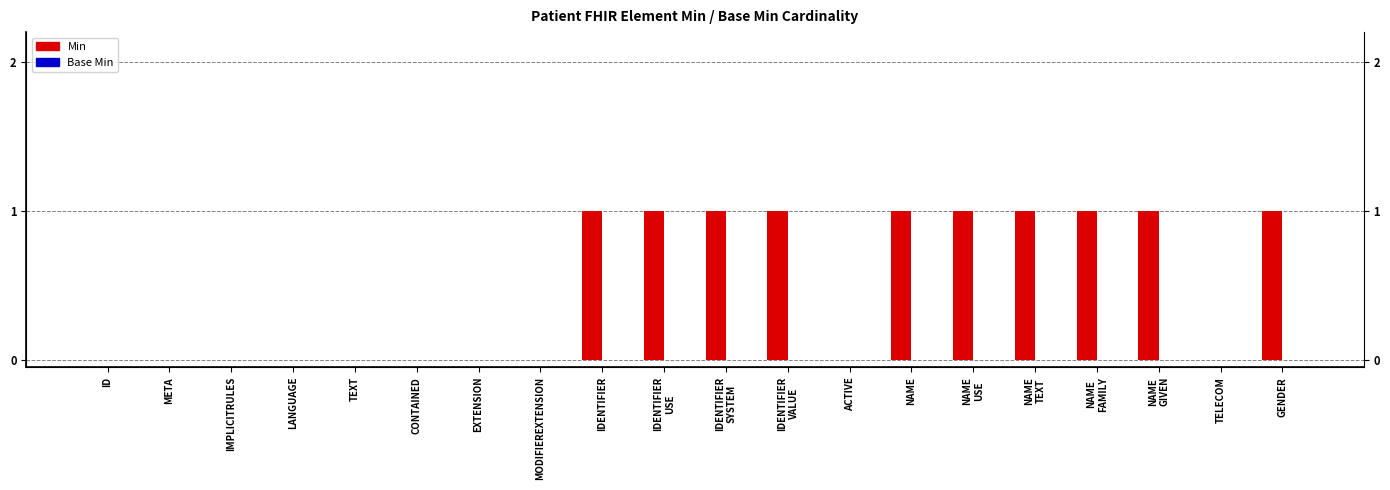

The Base Min series shows 0 at IDENTIFIER
VALUE. True or false?

True